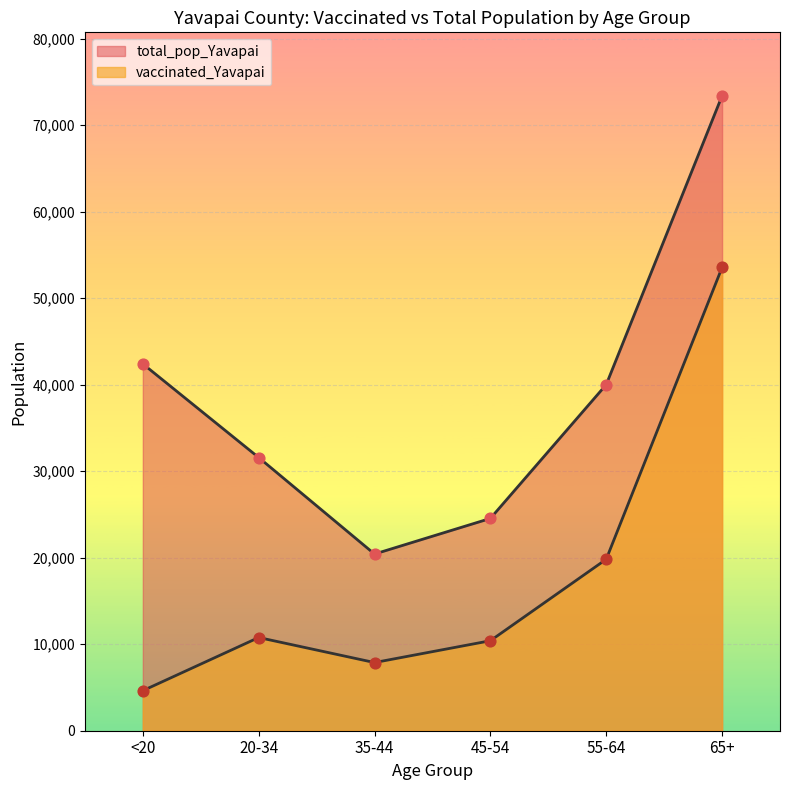

Which series has the largest total across all categories?

total_pop_Yavapai